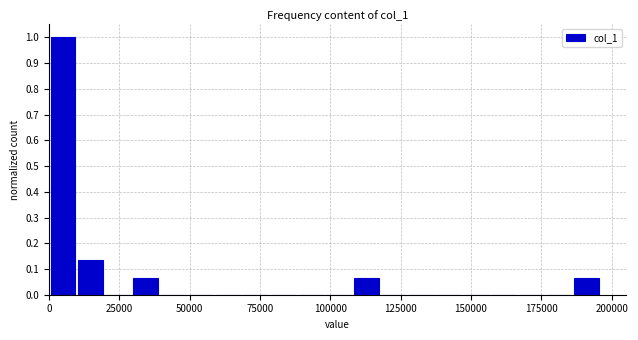

Around what value on the x-axis is the tallest bar? Give the approximate position of its centre, as read against the axis.

5000